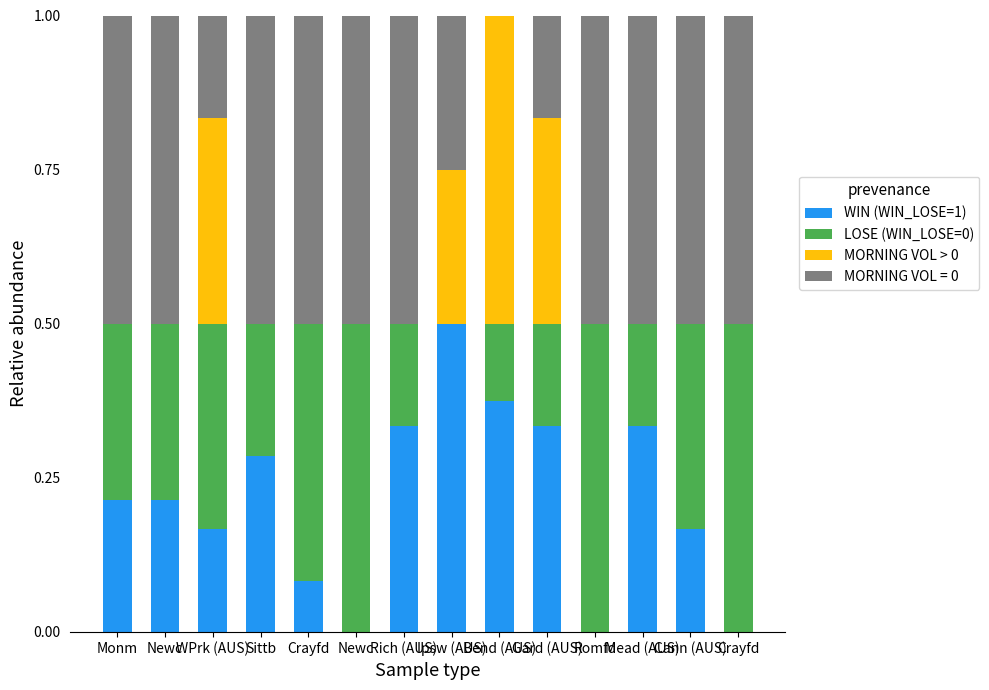

Read the LOSE (WIN_LOSE=0) value at Monm.

0.3